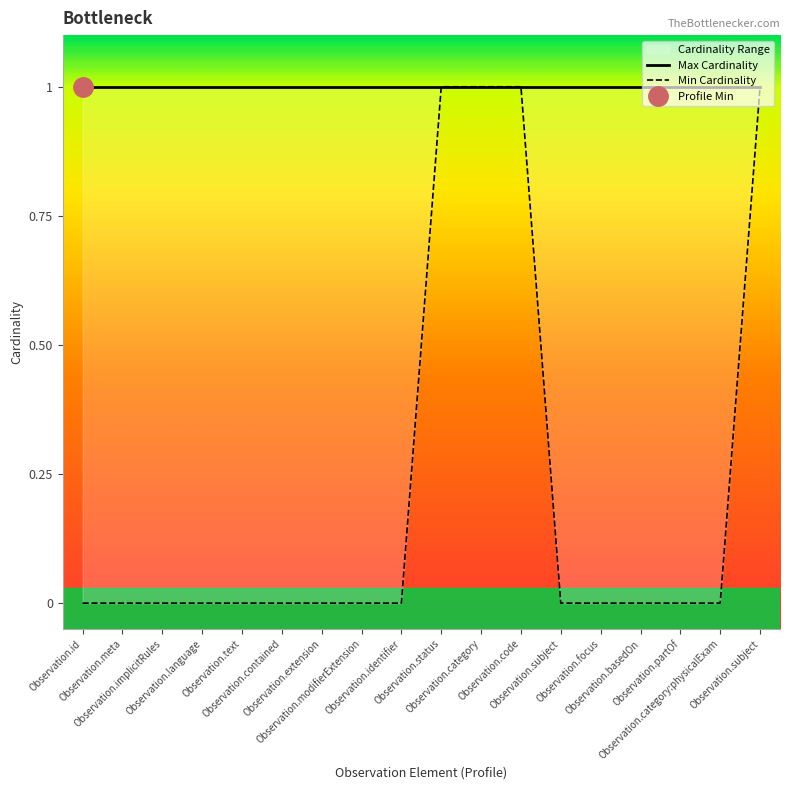

The Min Cardinality series shows 0 at Observation.basedOn. True or false?

True